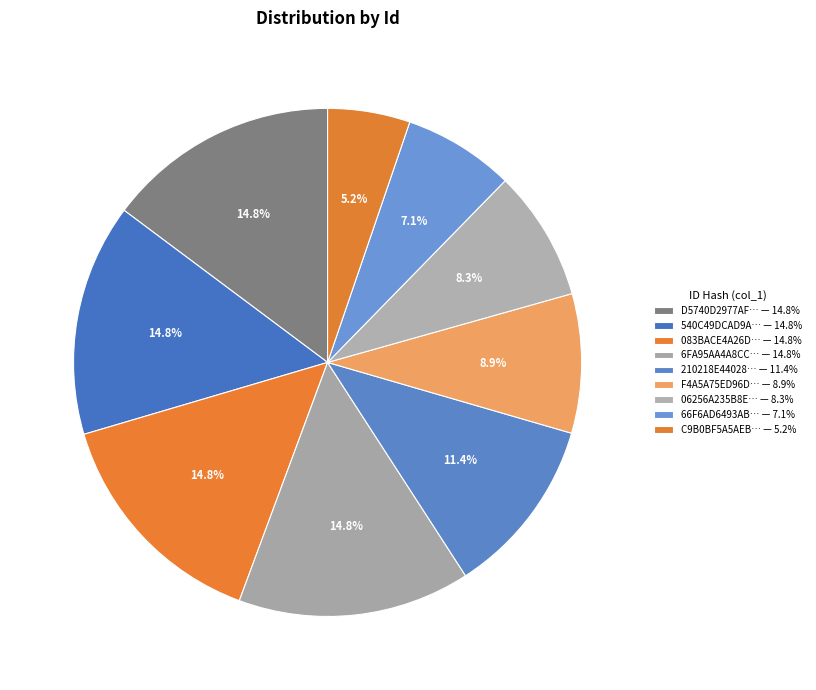

To the nearest percent, what is the average slice percentage?

11%